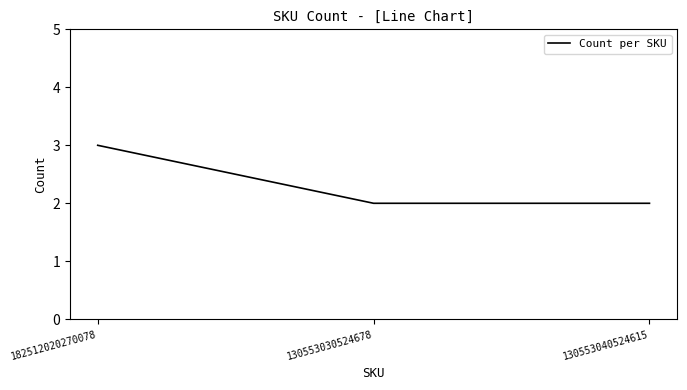

Approximately how many times larger is the value at 130553030524678 compared to 182512020270078?

0.7